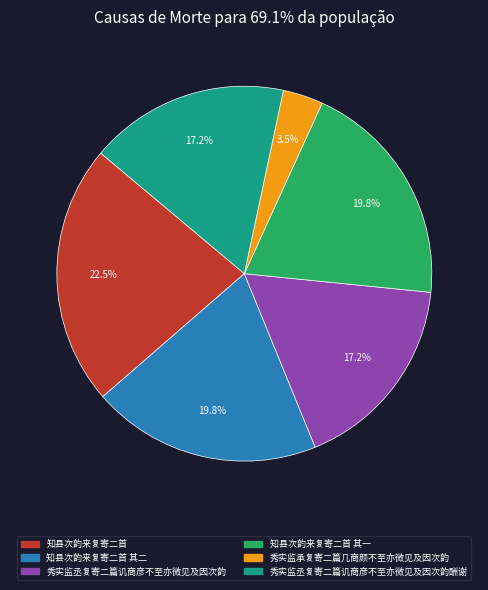

Is there any slice that represents more than half of the pie?

No